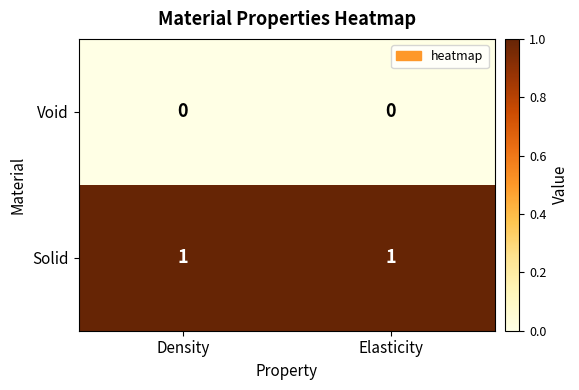

What is the difference between the highest and lowest values at Elasticity?

1